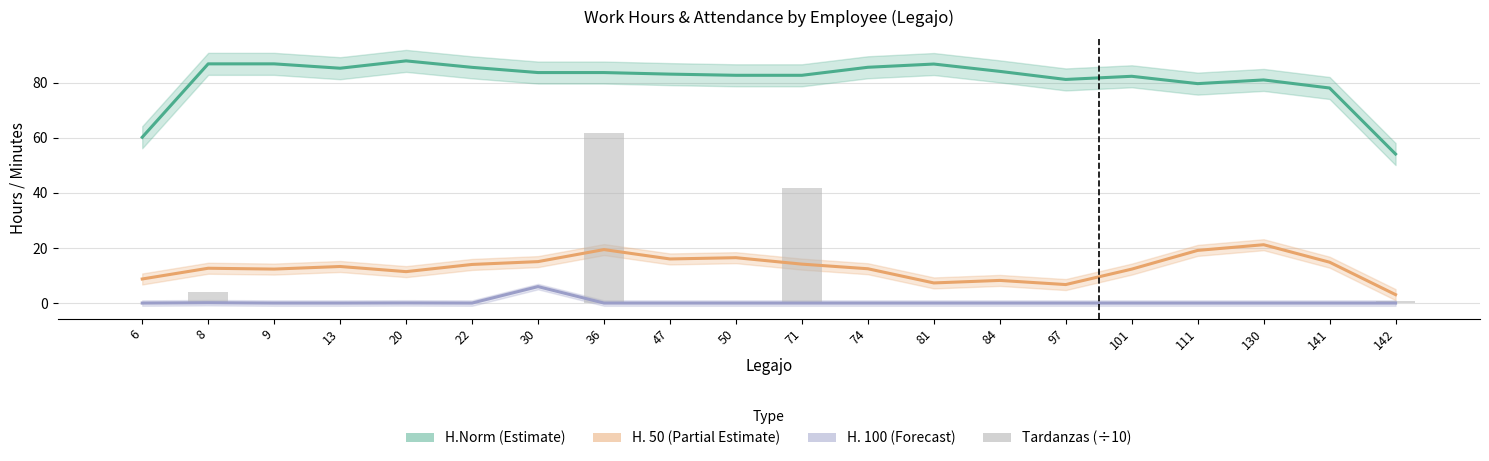

Where is H.Norm (Estimate) nearest to the value 71?

141